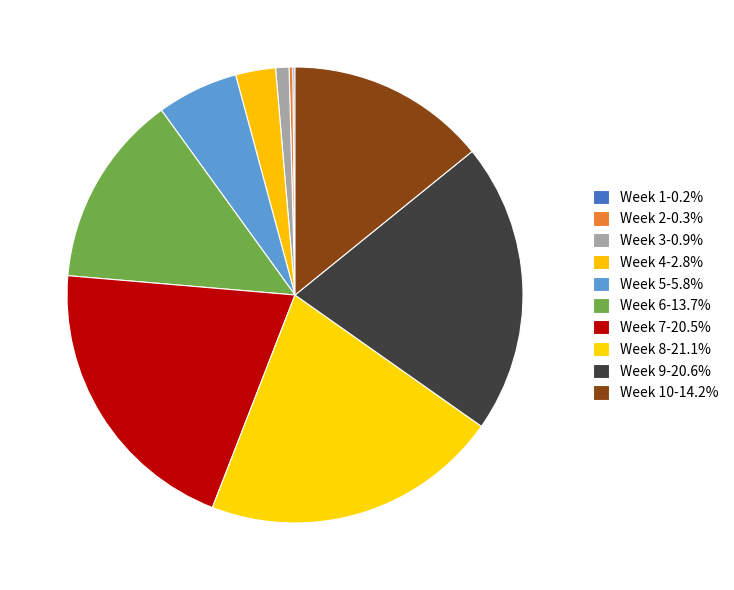

Is there any slice that represents more than half of the pie?

No